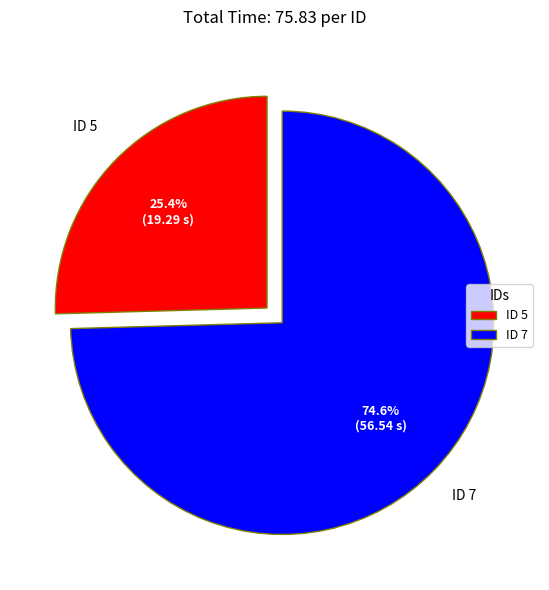

Between ID 7 and ID 5, which is larger?

ID 7